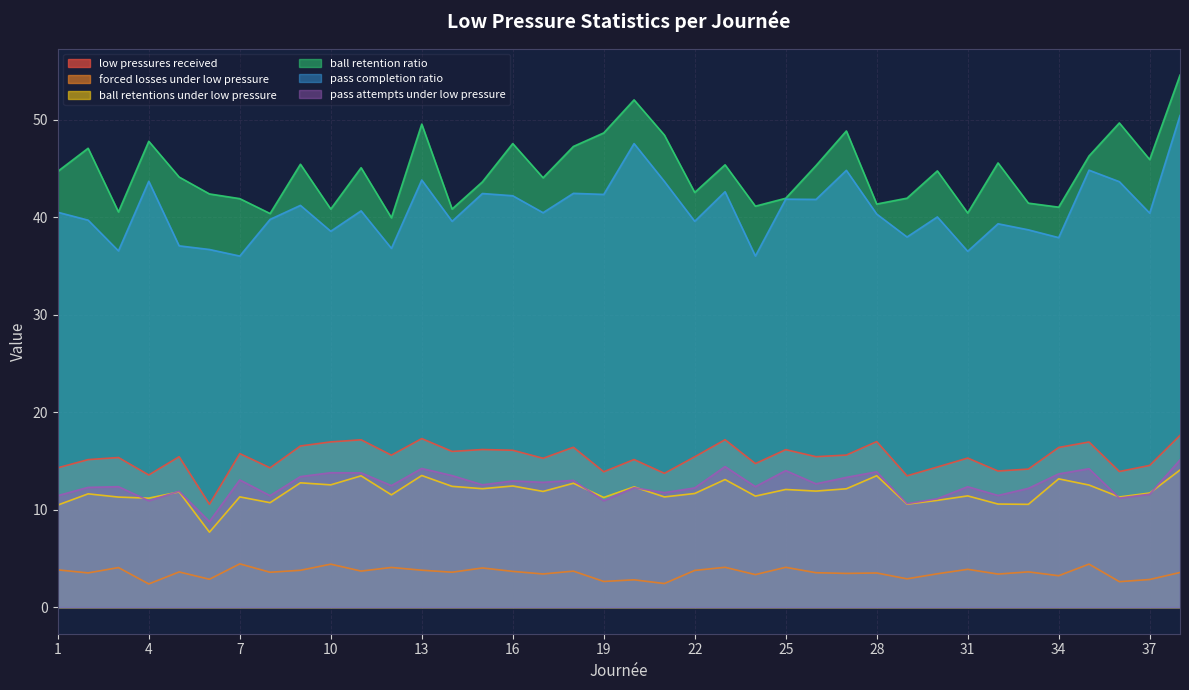

What is the minimum value for count_low_pressures_received_per_match?

10.6